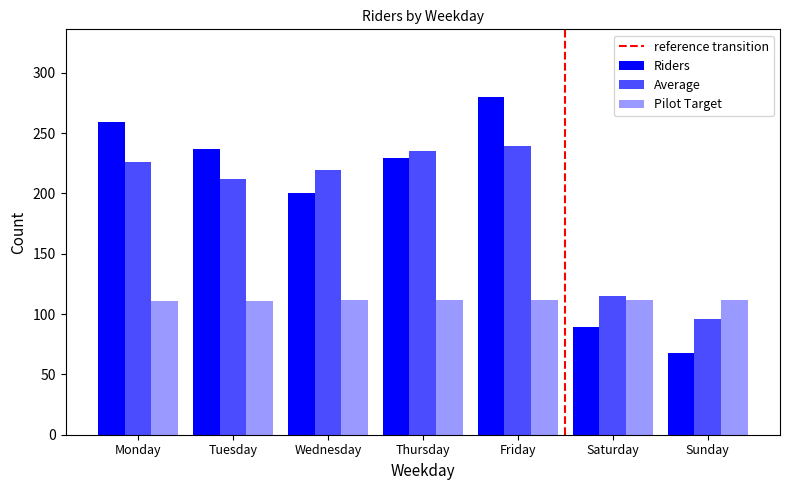

What is the value of the Pilot Target bar at the 5th from the left?

111.6